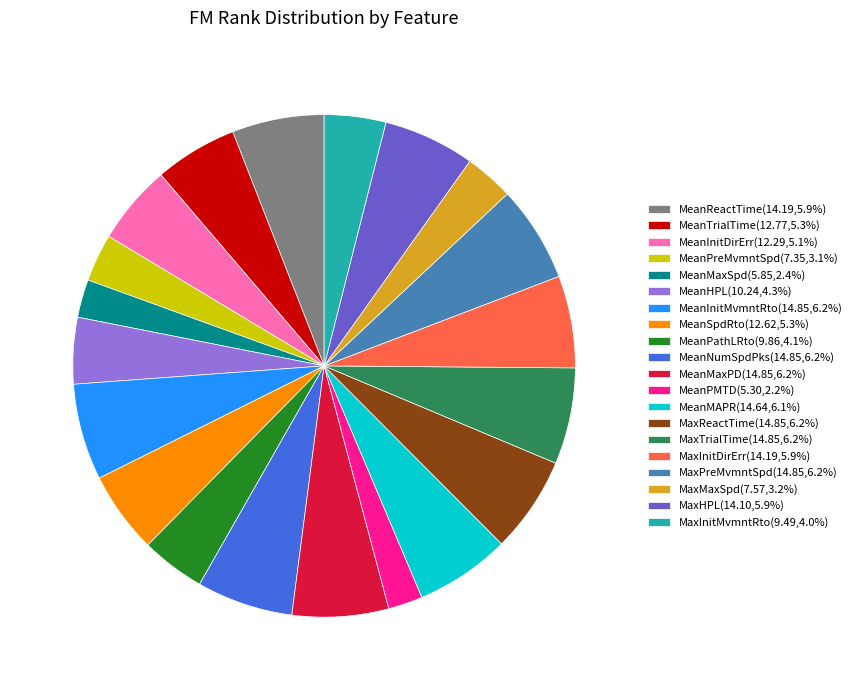

Do MeanNumSpdPks(14.85,6.2%) and MeanHPL(10.24,4.3%) together represent more than half of the pie?

No